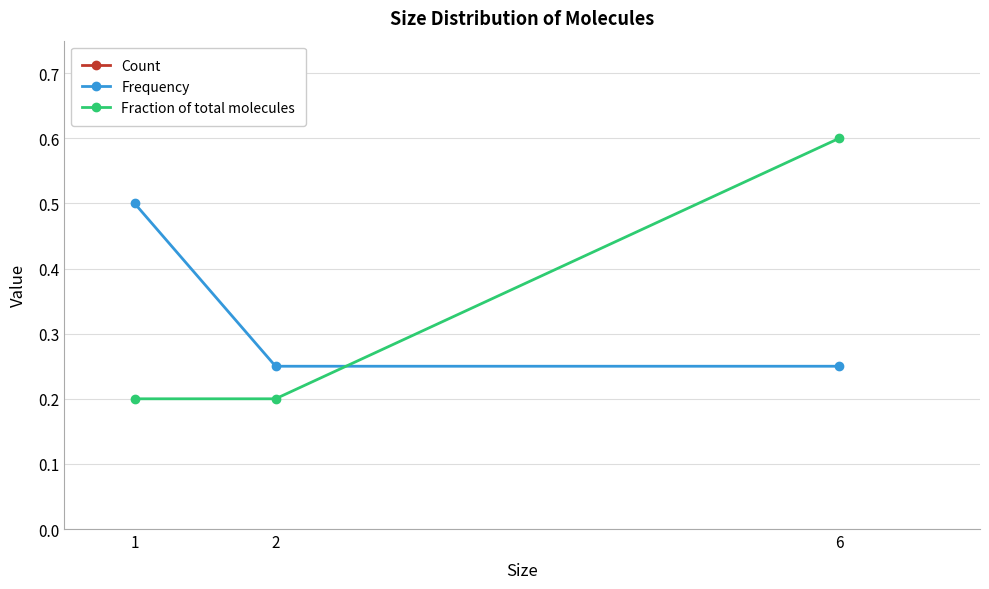

What is the sum of all Frequency values?

1.0